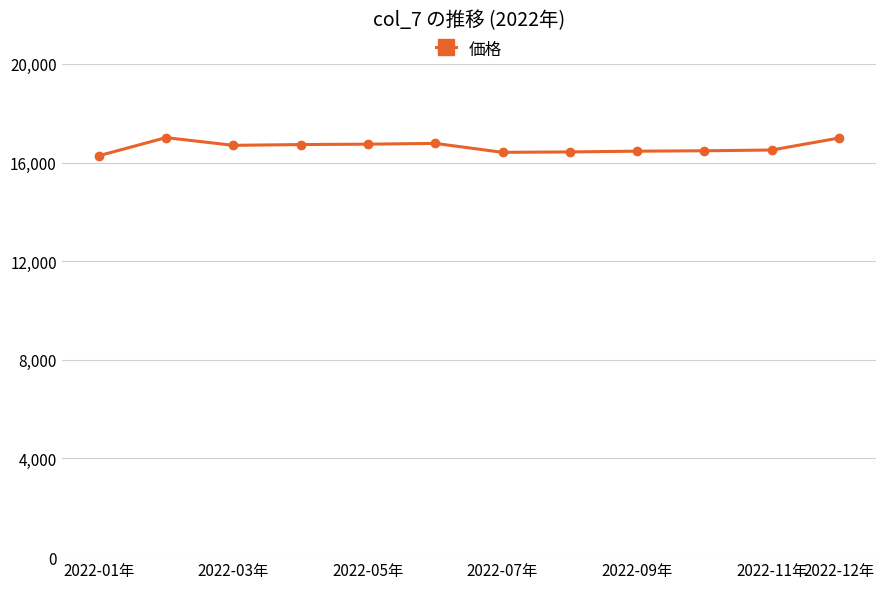

What is the value of the 3rd point from the left?

16697